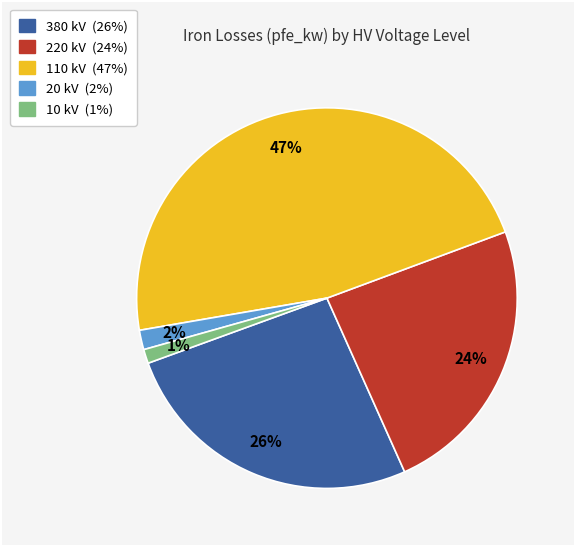

How many segments does this pie chart have?

5